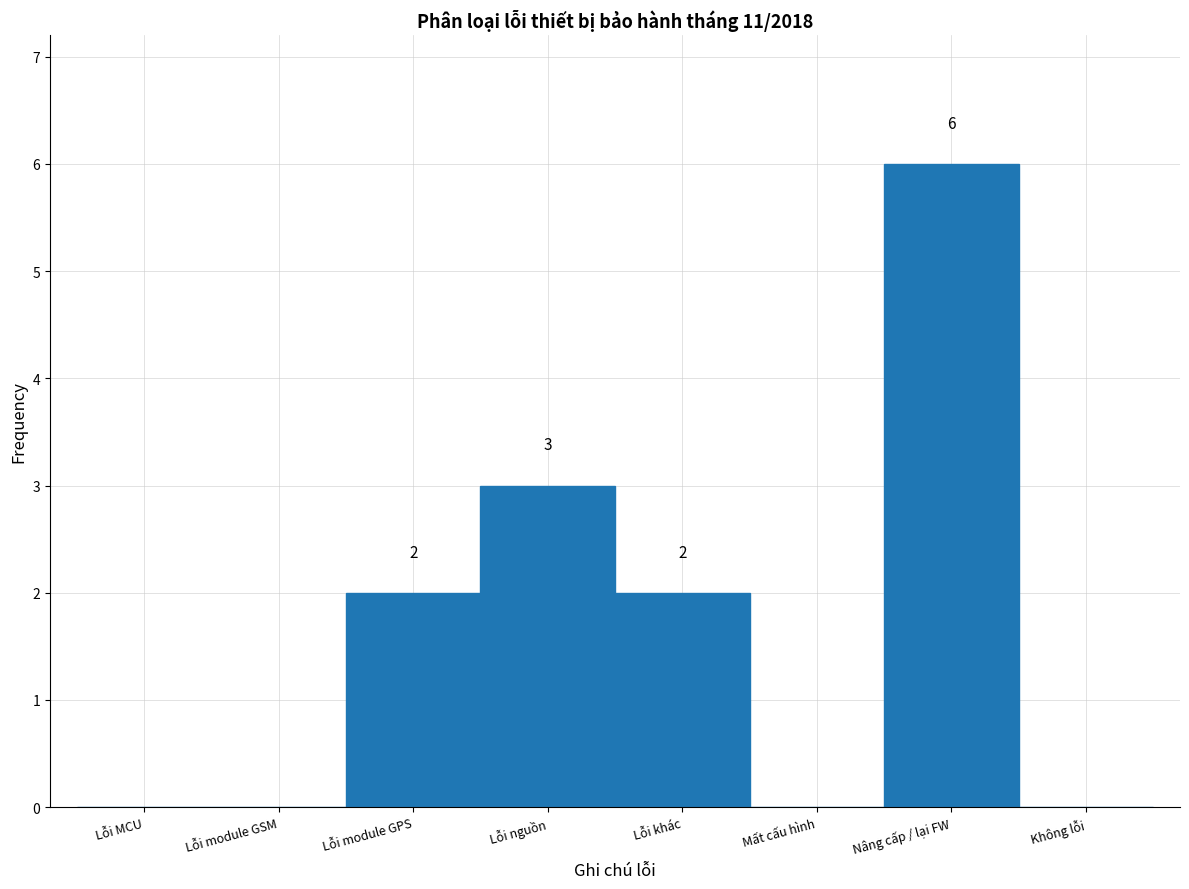

Reading right to left, transcribe all the data shown in this chart.

Không lỗi=0	Nâng cấp / lại FW=6	Mất cấu hình=0	Lỗi khác=2	Lỗi nguồn=3	Lỗi module GPS=2	Lỗi module GSM=0	Lỗi MCU=0